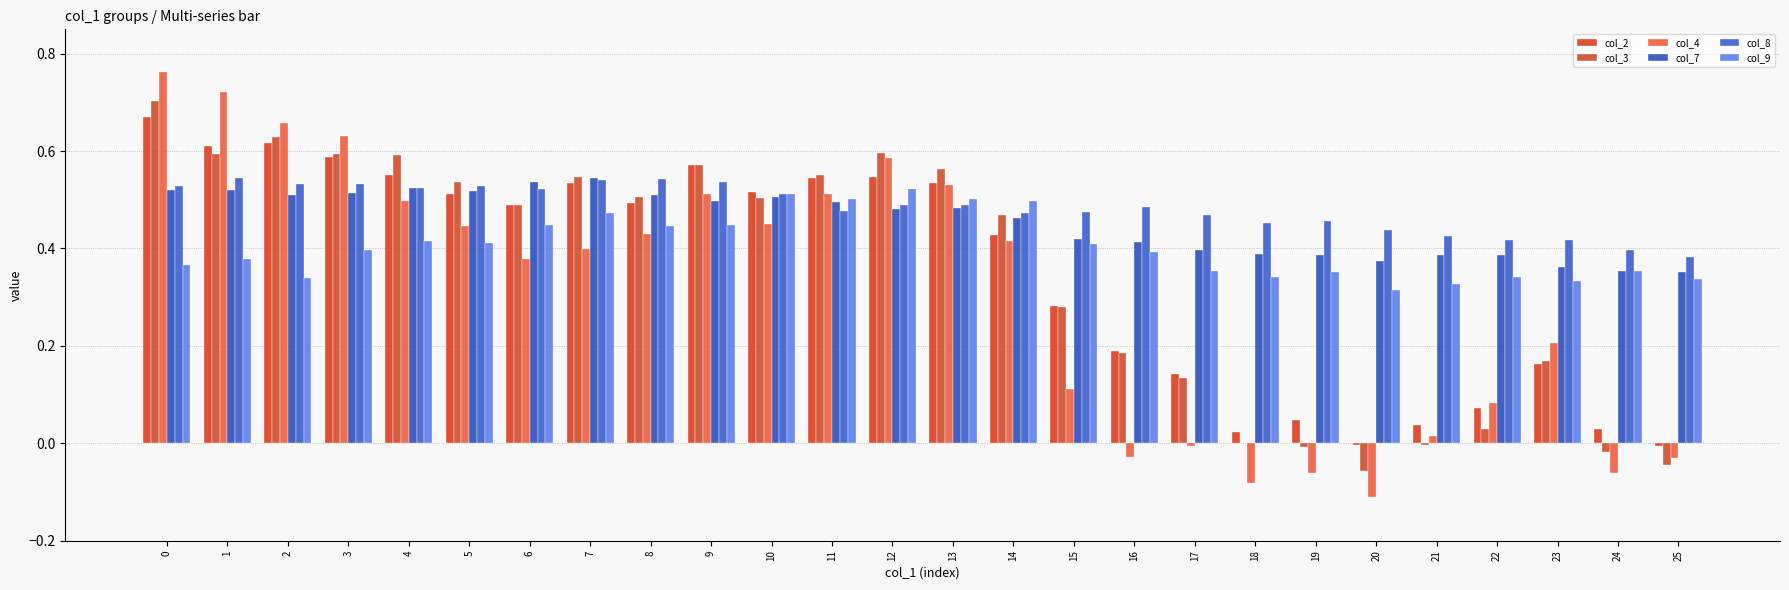

What are all the series names shown in the legend?

col_2, col_3, col_4, col_7, col_8, col_9